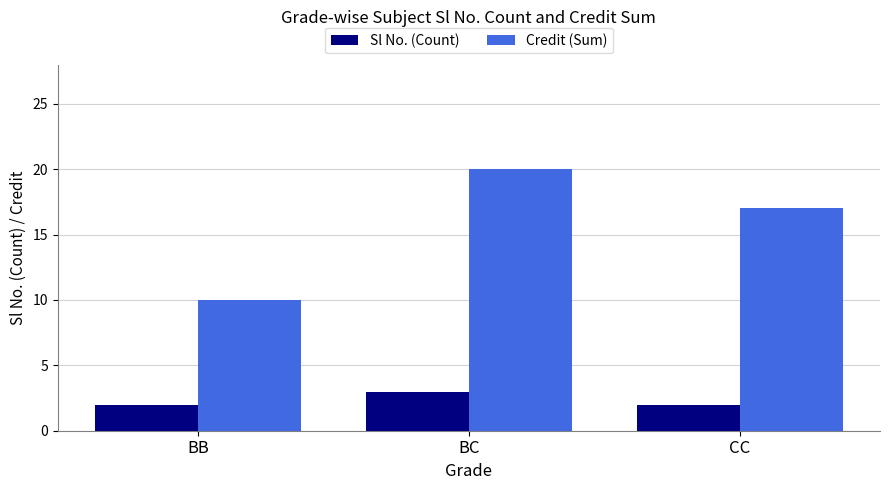

Reading left to right, extract all data points from this chart.

Sl No. (Count): BB=2	BC=3	CC=2
Credit (Sum): BB=10	BC=20	CC=17